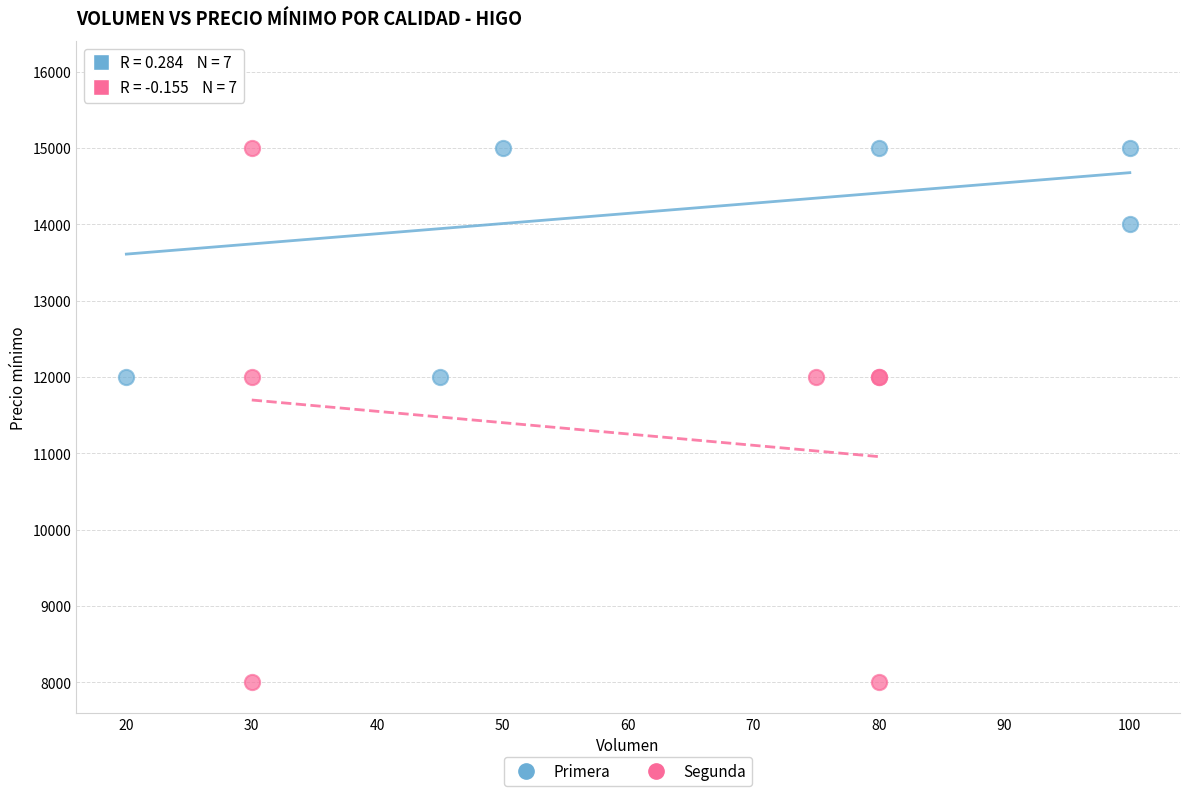

What are all the series names shown in the legend?

Primera, Segunda